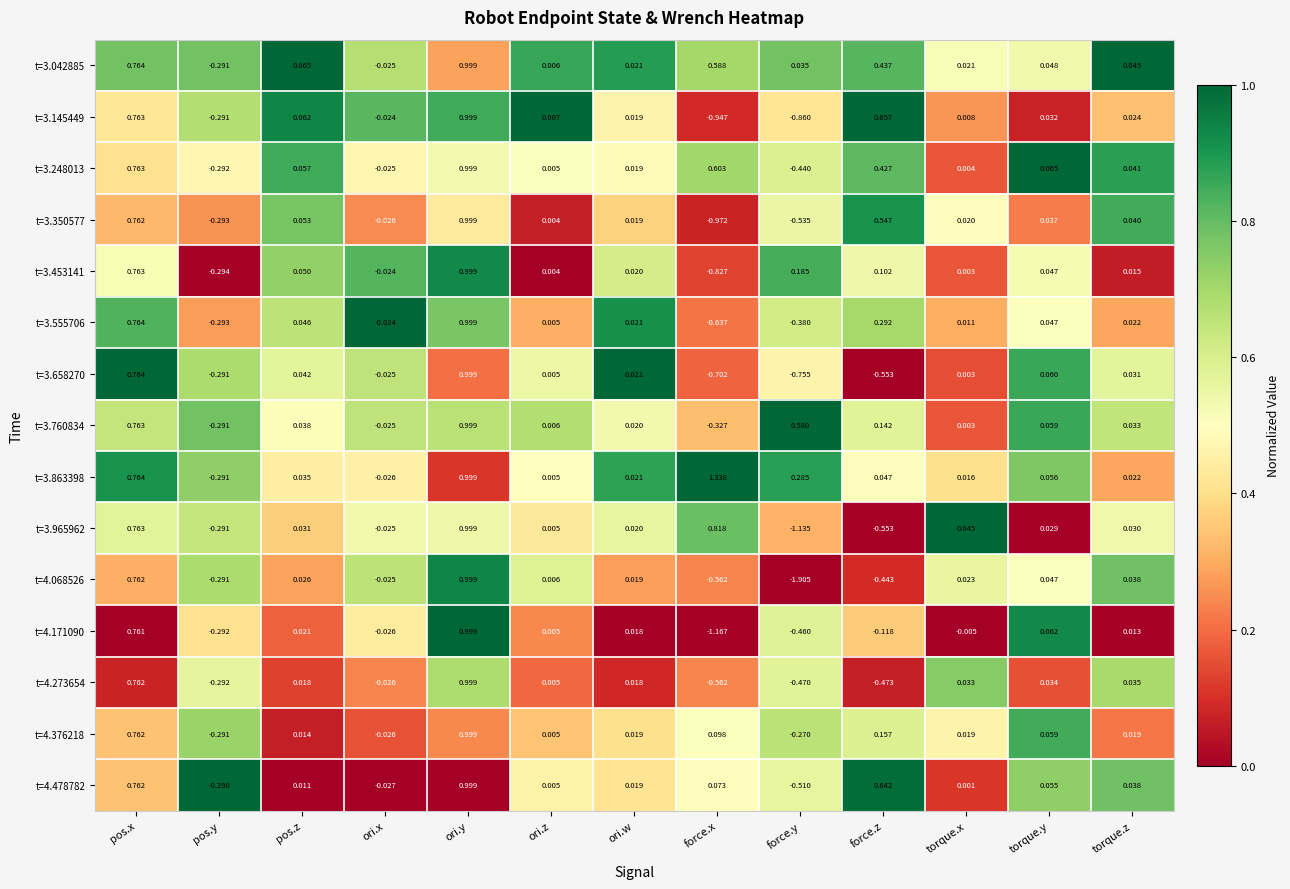

What is the spread (max minus min) of values at force.z?

1.2